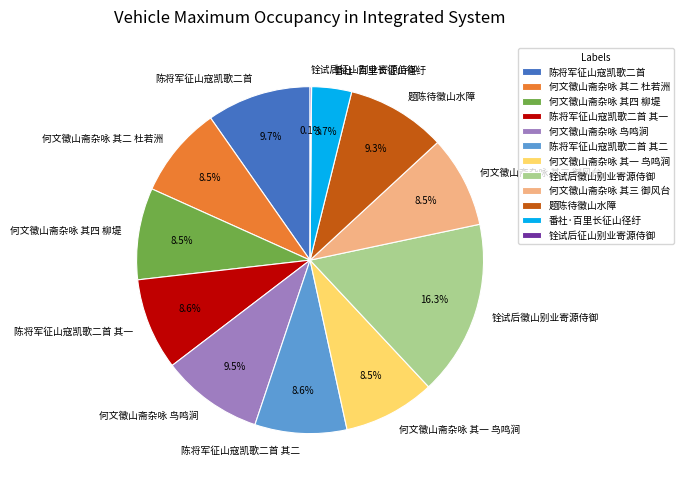

Which category has the biggest portion of the pie?

铨试后徵山别业寄源侍御